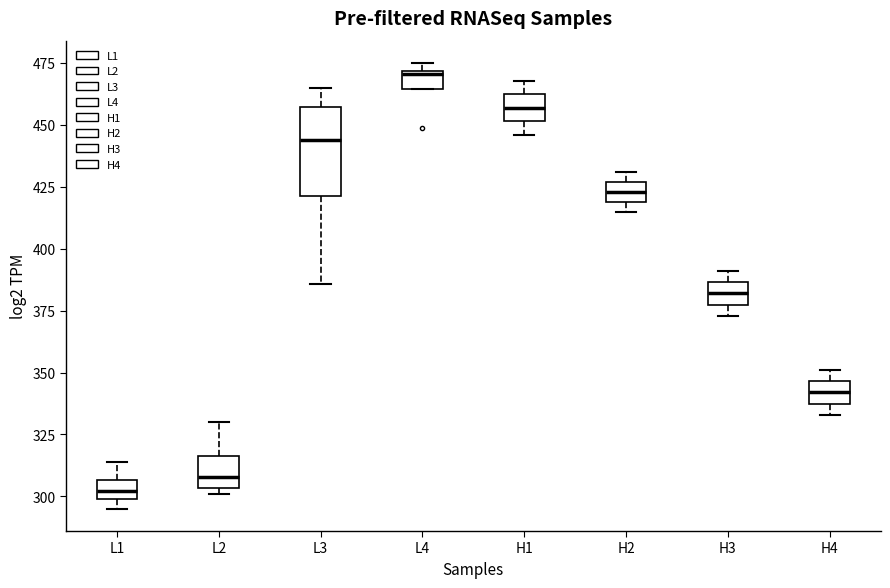

Where does the lower whisker of the box for H1 end on the y-axis? The values are not printed on the chart, so give them approximately, as read against the axis.

445